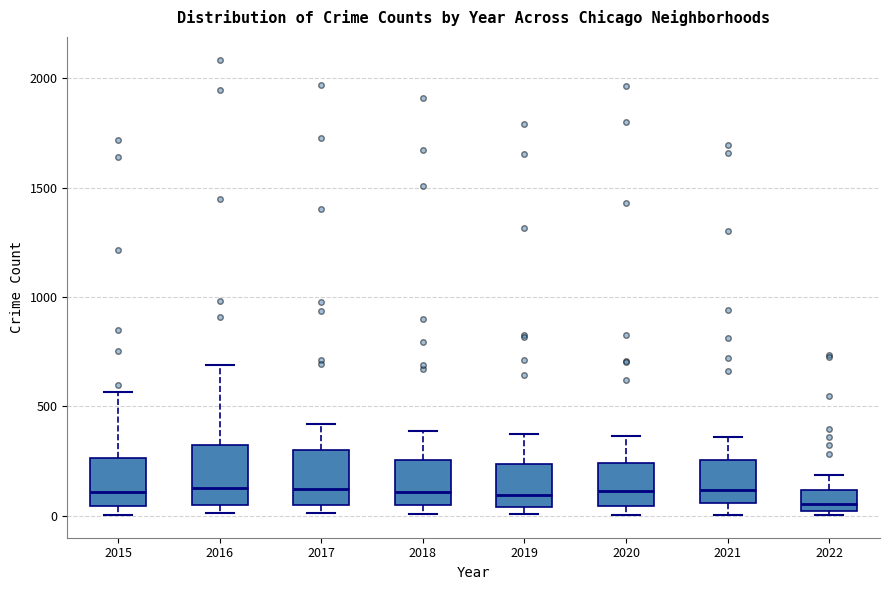

Where is the lower edge of the box at x = 2019 on the y-axis? The values are not printed on the chart, so give them approximately, as read against the axis.

50